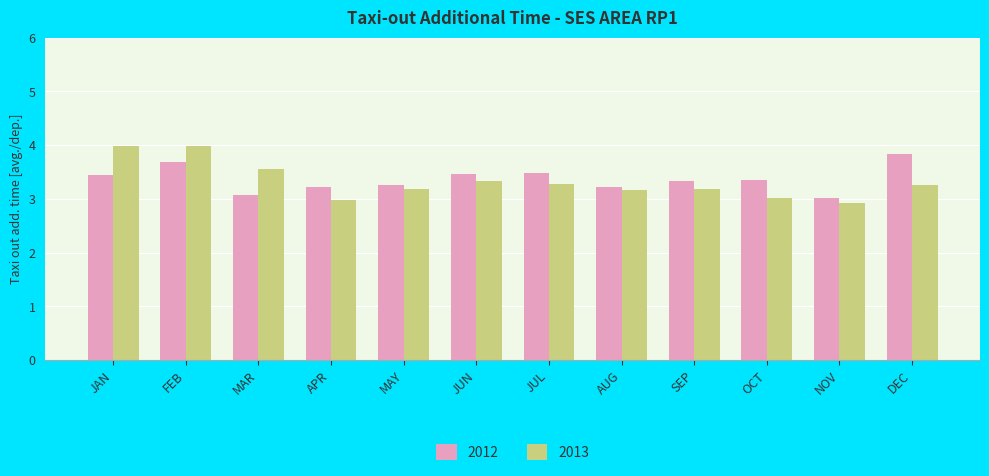

What is the minimum value shown in the chart?

2.9